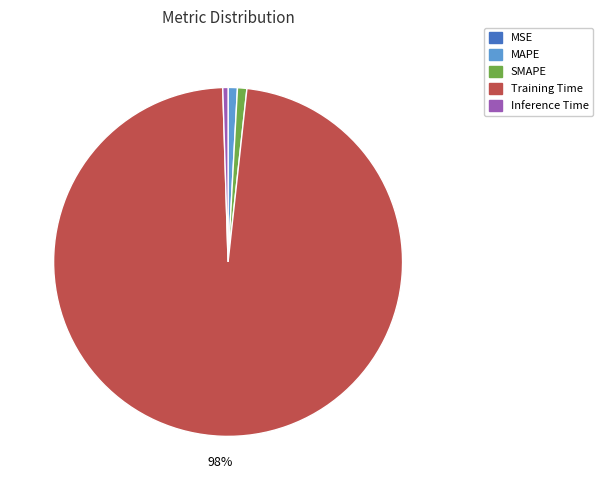

Is it true that Training Time is 83% of the pie?

False